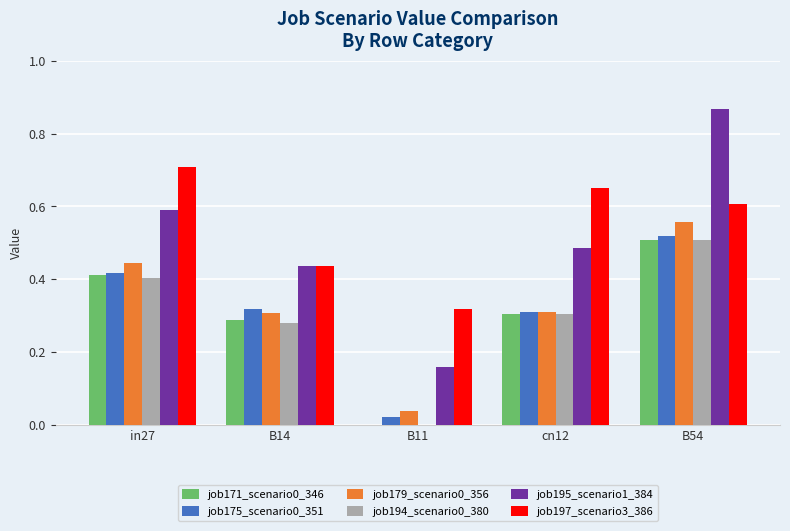

What is the total value across all series at in27?

3.0